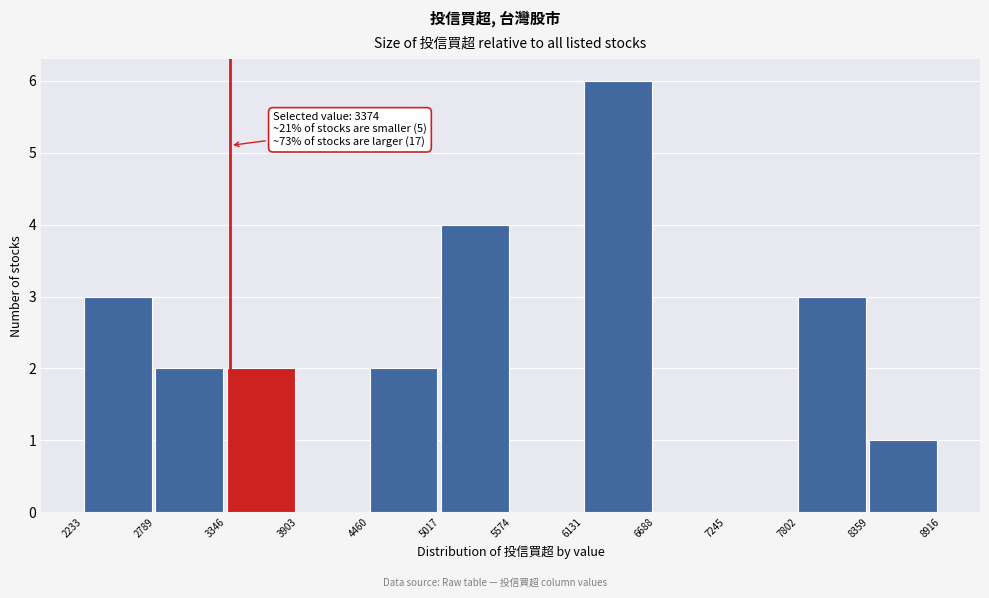

Over which range of the x-axis is the bar tallest?

6131 to 6688